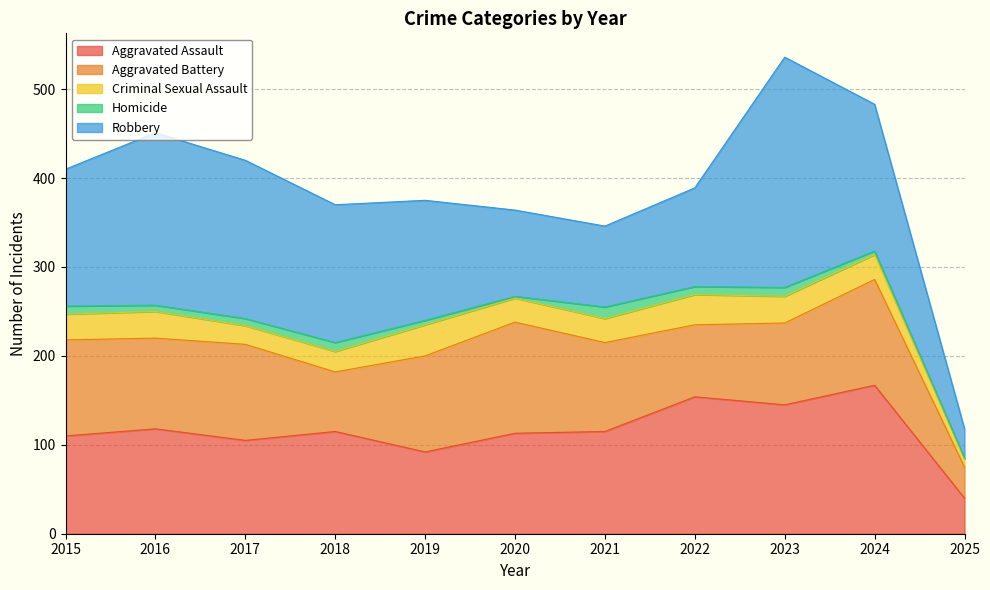

Reading right to left, extract all data points from this chart.

Aggravated Assault: 2025=40	2024=167	2023=145	2022=154	2021=115	2020=113	2019=92	2018=115	2017=105	2016=118	2015=110
Aggravated Battery: 2025=35	2024=119	2023=92	2022=81	2021=100	2020=125	2019=108	2018=67	2017=108	2016=102	2015=108
Criminal Sexual Assault: 2025=9	2024=28	2023=30	2022=34	2021=27	2020=27	2019=35	2018=23	2017=21	2016=30	2015=29
Homicide: 2025=1	2024=4	2023=10	2022=9	2021=13	2020=2	2019=5	2018=10	2017=8	2016=7	2015=9
Robbery: 2025=33	2024=165	2023=259	2022=111	2021=91	2020=97	2019=135	2018=155	2017=178	2016=194	2015=154